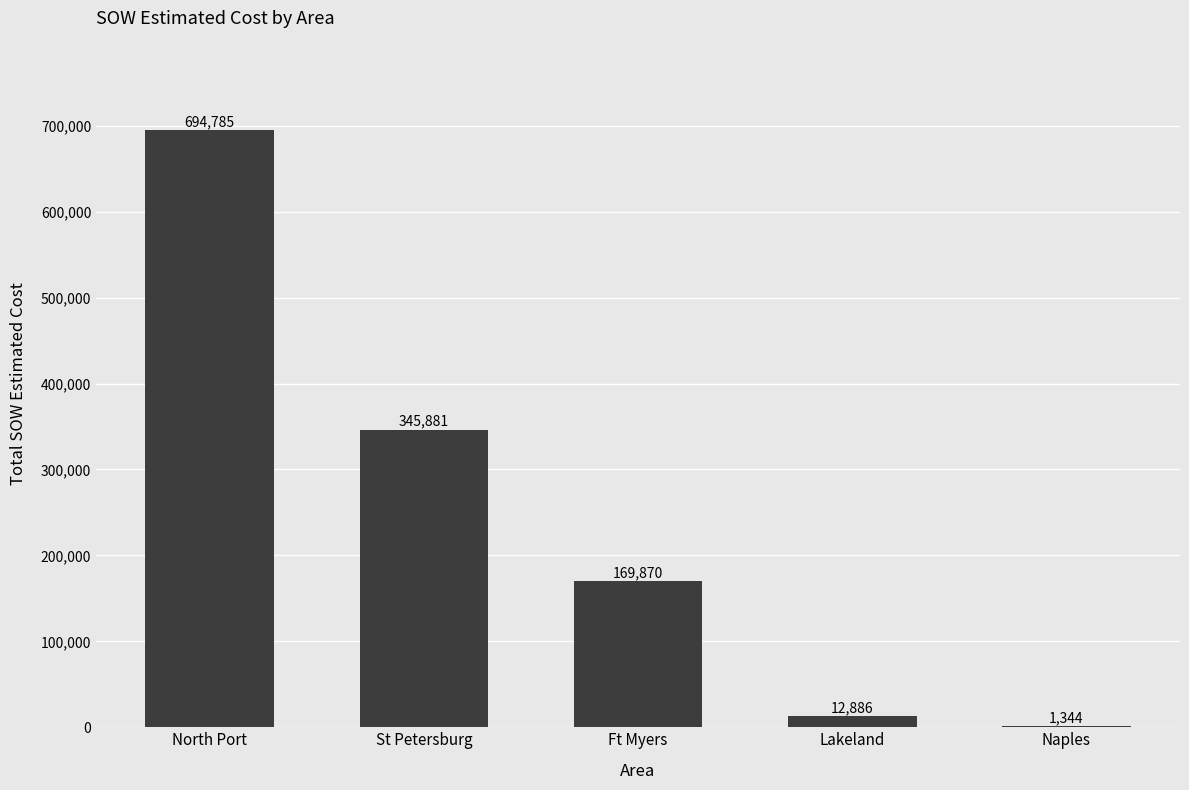

At which category does the chart reach its peak across all series?

North Port